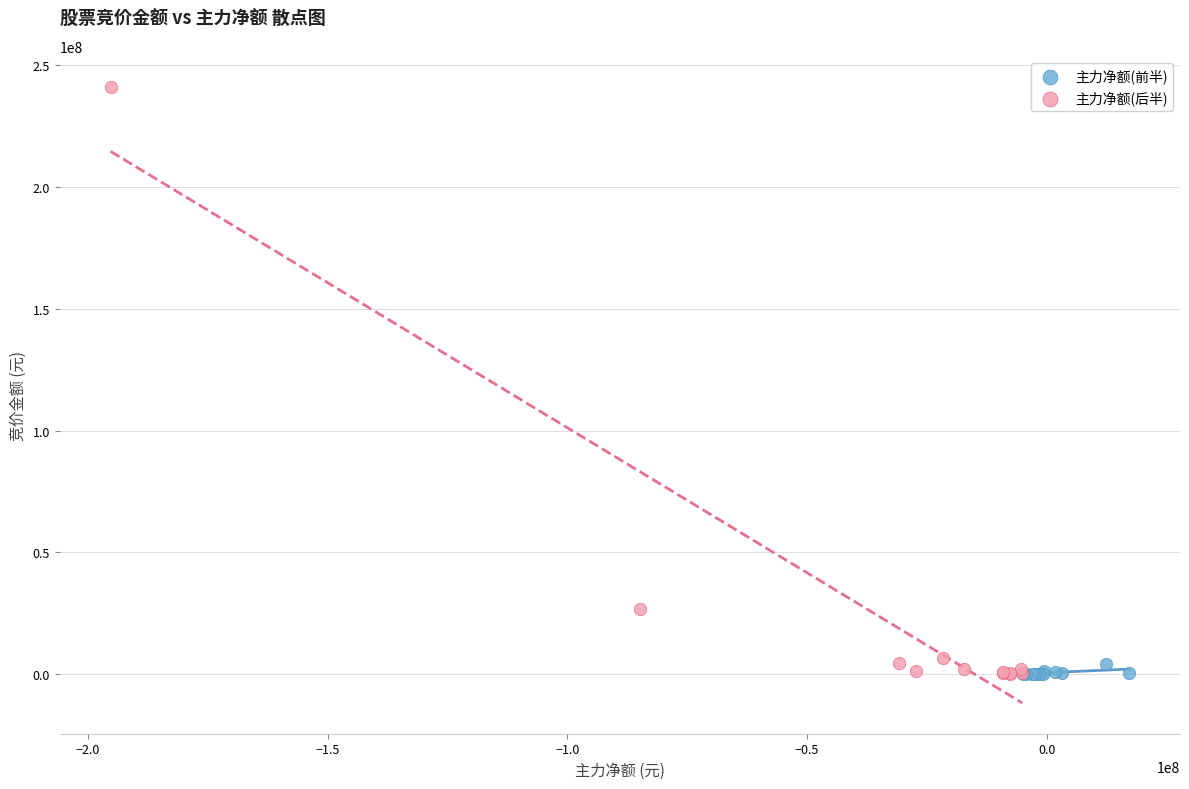

Which series contains the highest Y value?

主力净额(后半)